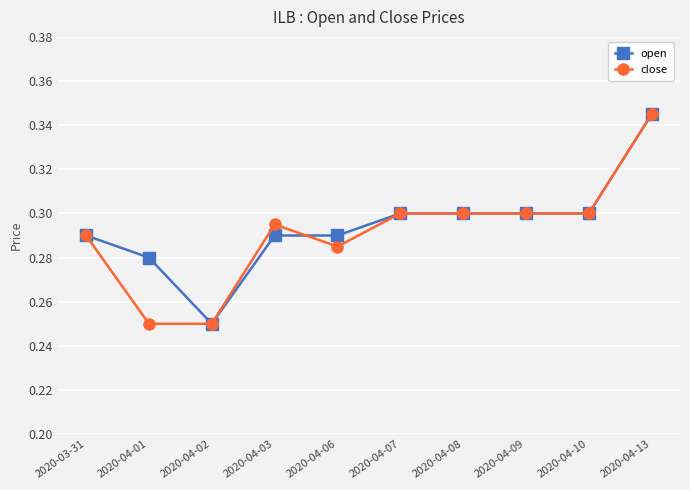

What is the label of the 9th point from the right?

2020-04-01